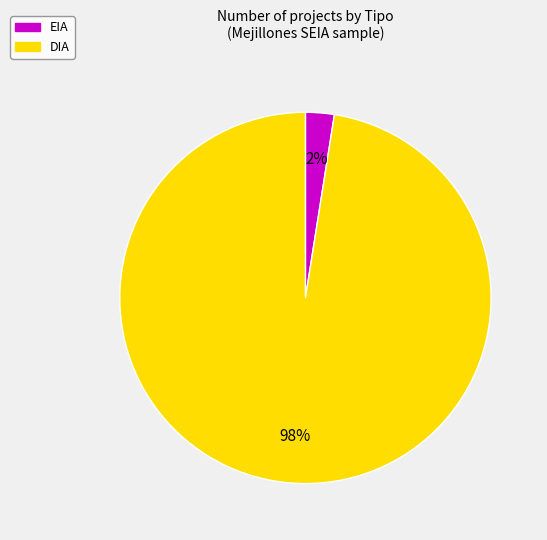

Is EIA the majority of the pie?

No